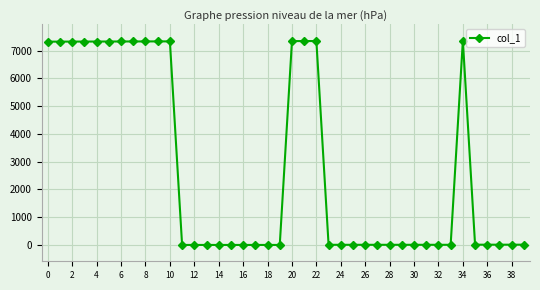

What is the difference between the maximum and minimum values?

7349